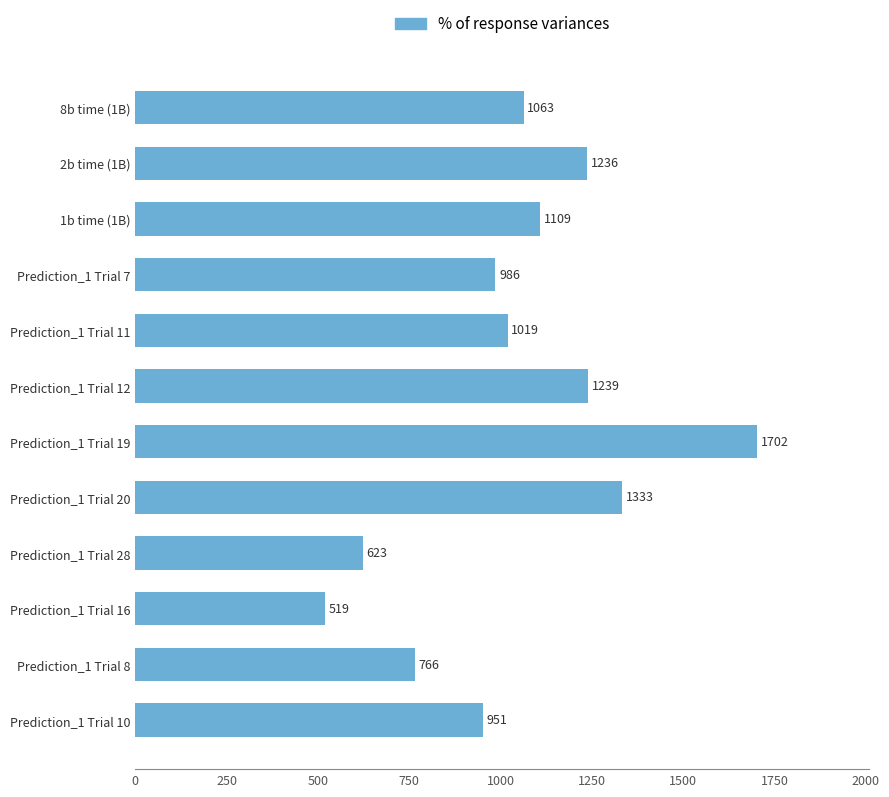

Rank the categories by value from highest to lowest.

Prediction_1 Trial 19, Prediction_1 Trial 20, Prediction_1 Trial 12, 2b time (1B), 1b time (1B), 8b time (1B), Prediction_1 Trial 11, Prediction_1 Trial 7, Prediction_1 Trial 10, Prediction_1 Trial 8, Prediction_1 Trial 28, Prediction_1 Trial 16